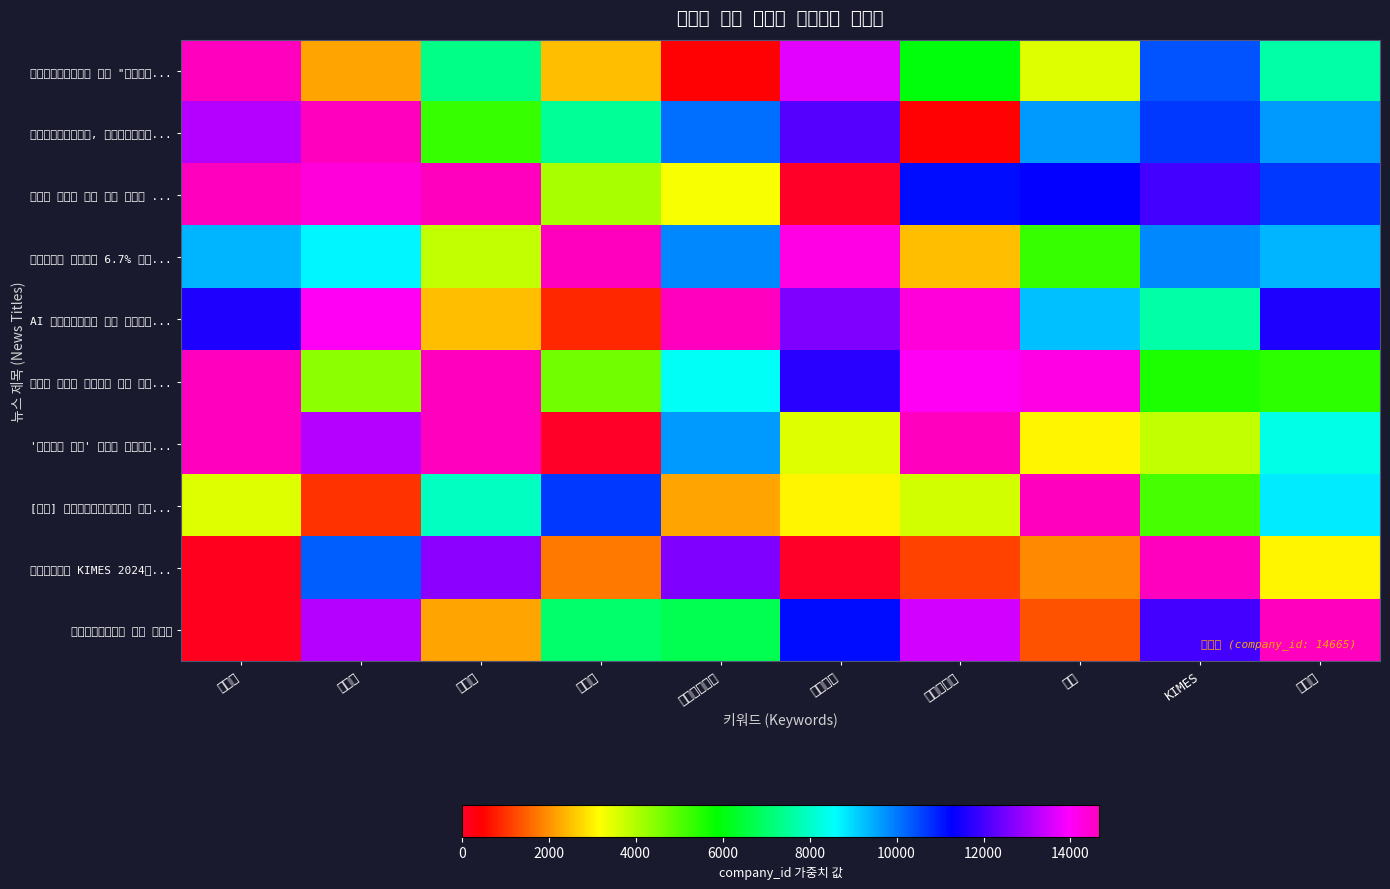

What is the greatest value displayed?

14665